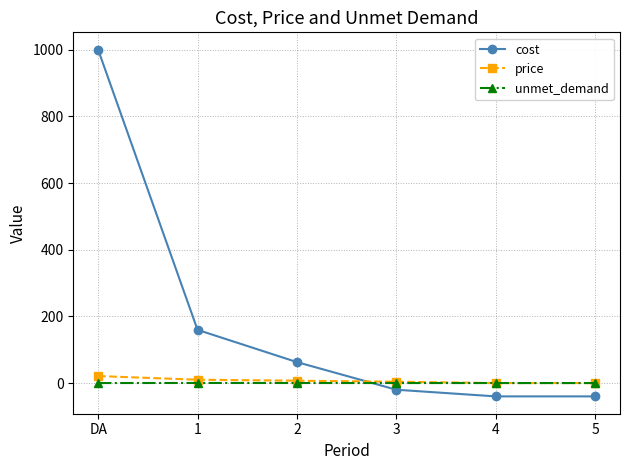

Does the chart have visible grid lines?

Yes